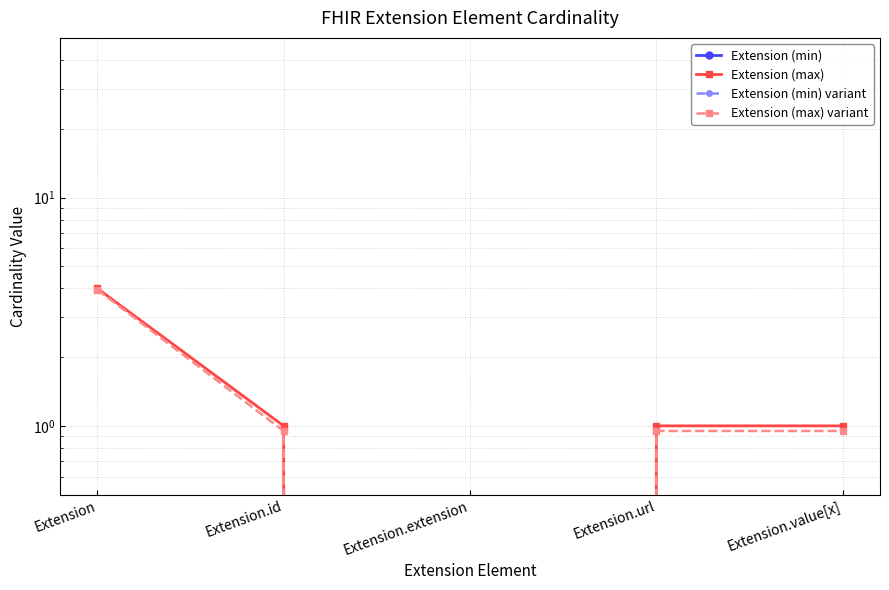

Does the chart display data point markers on the line(s)?

Yes